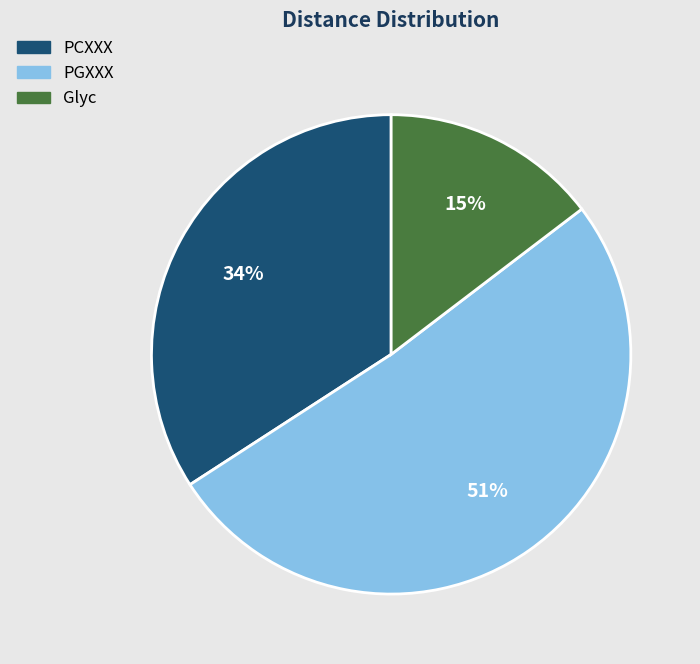

What is the largest slice in the pie chart?

PGXXX